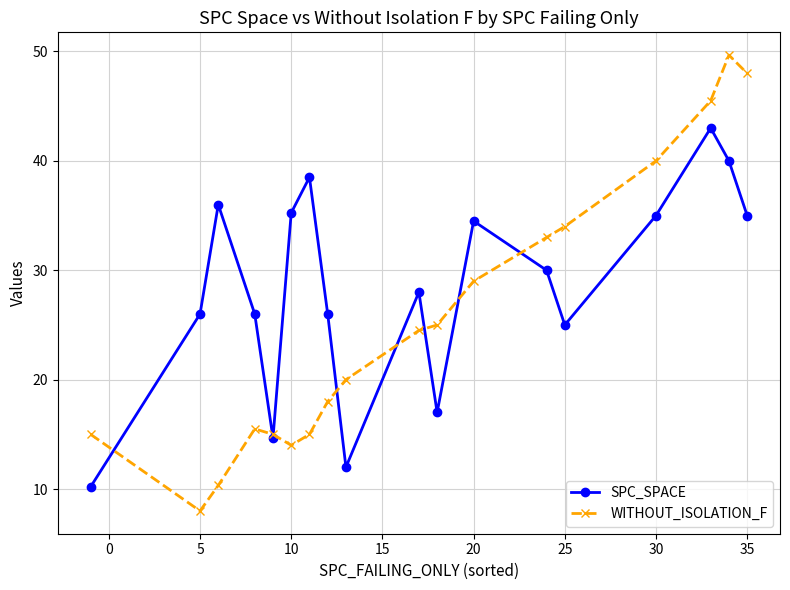

Which series has the largest range (max minus min)?

WITHOUT_ISOLATION_F